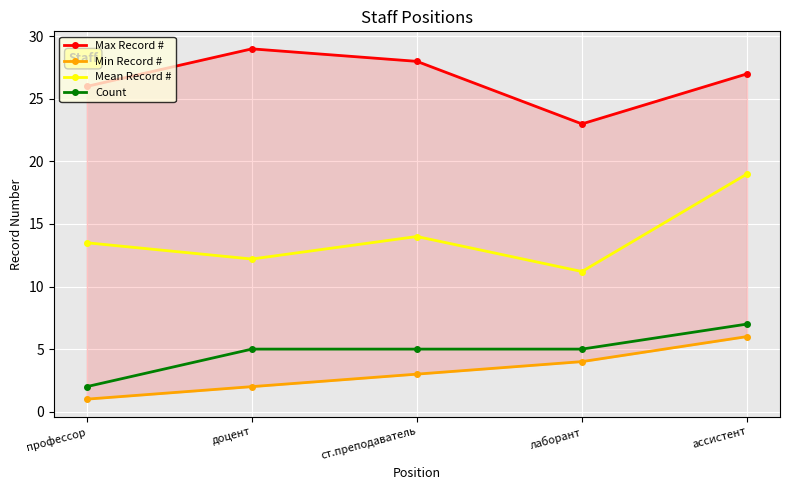

What position from the left is ст.преподаватель?

3